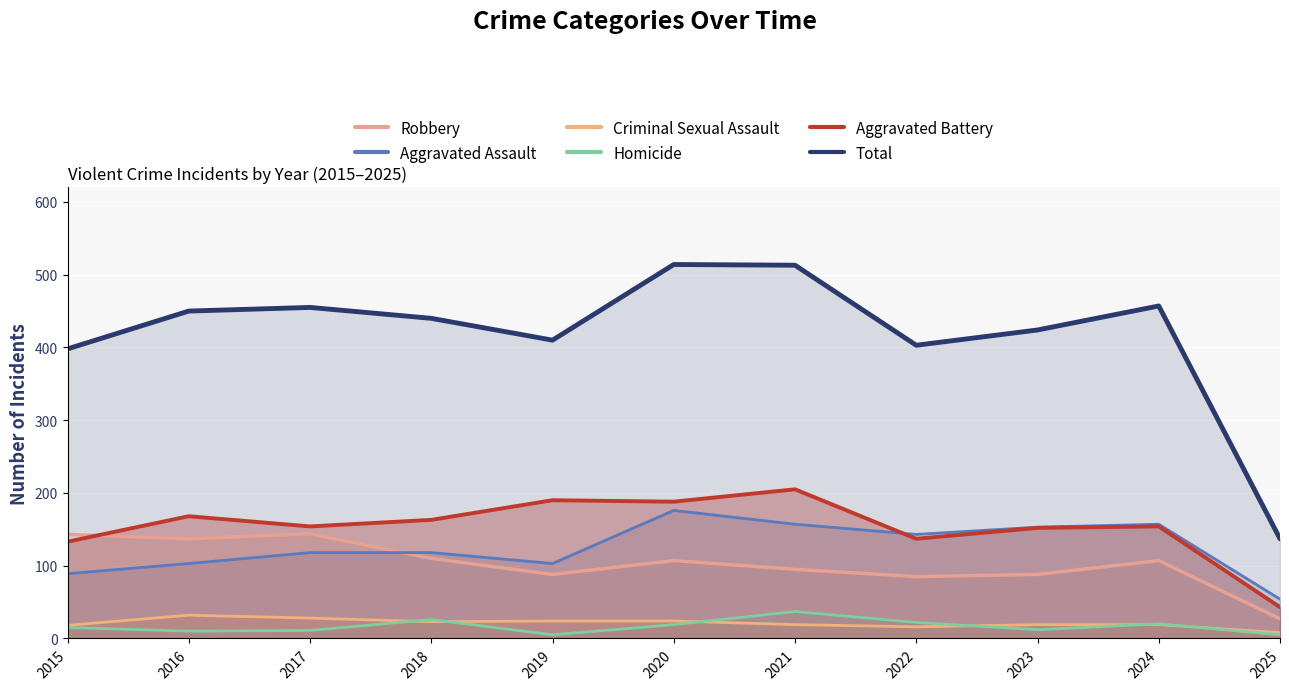

What is the maximum value for Total?

514